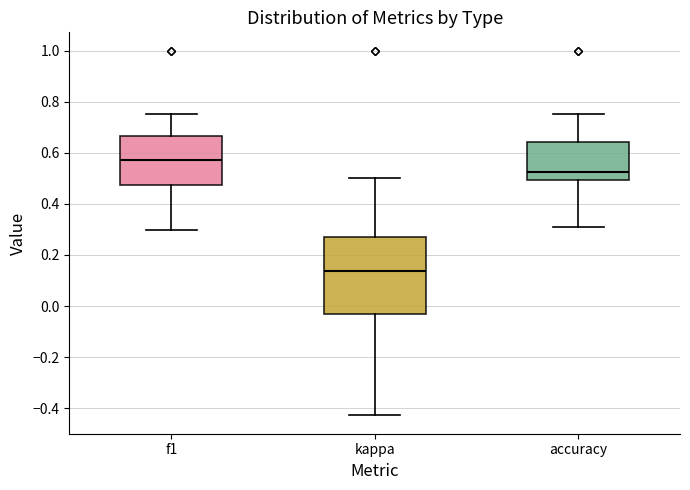

Comparing the boxes themselves (not the whiskers), which one is the tallest?

kappa